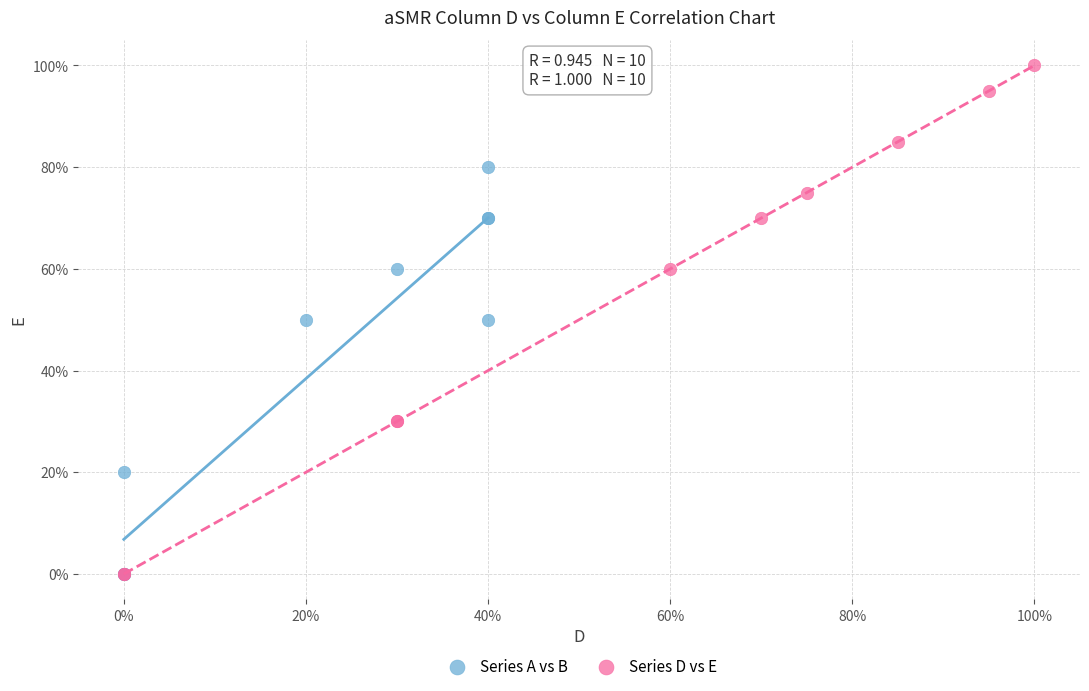

What are all the series names shown in the legend?

Series A vs B, Series D vs E